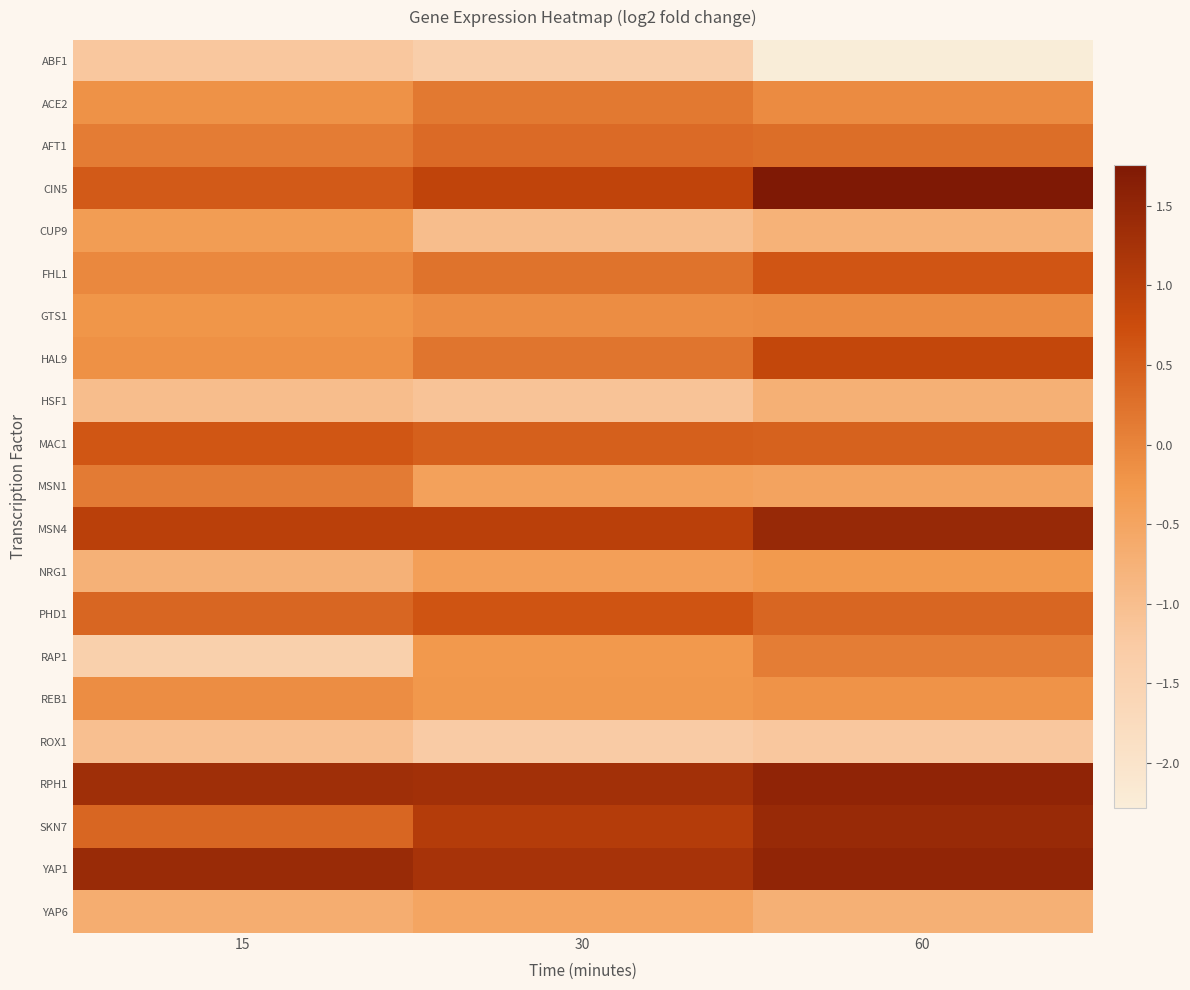

How many distinct data groups are displayed?

21